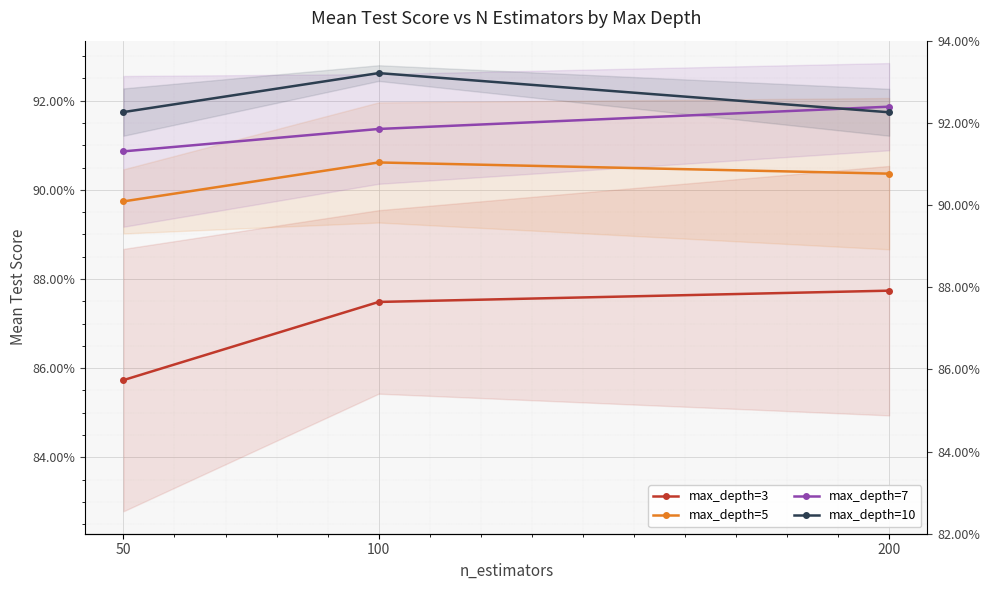

Reading right to left, transcribe all the data shown in this chart.

max_depth=3: 0.9	0.9	0.9
max_depth=5: 0.9	0.9	0.9
max_depth=7: 0.9	0.9	0.9
max_depth=10: 0.9	0.9	0.9